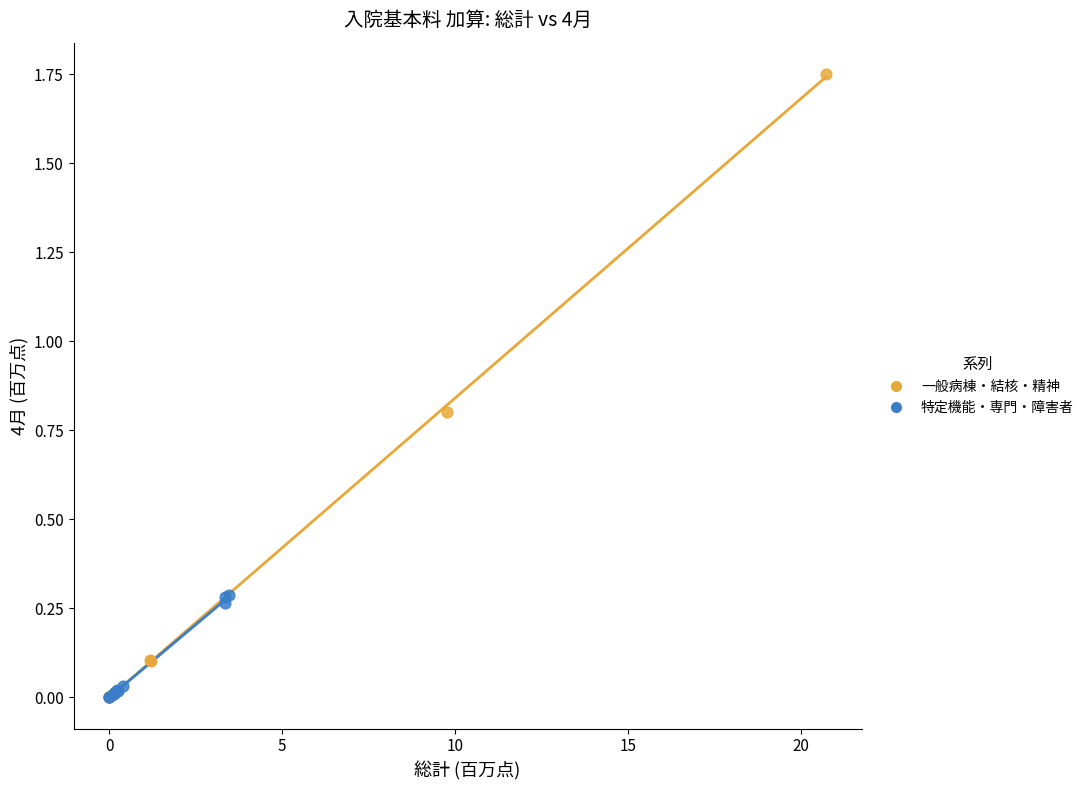

Which series has the largest Y range (max minus min)?

一般病棟・結核・精神